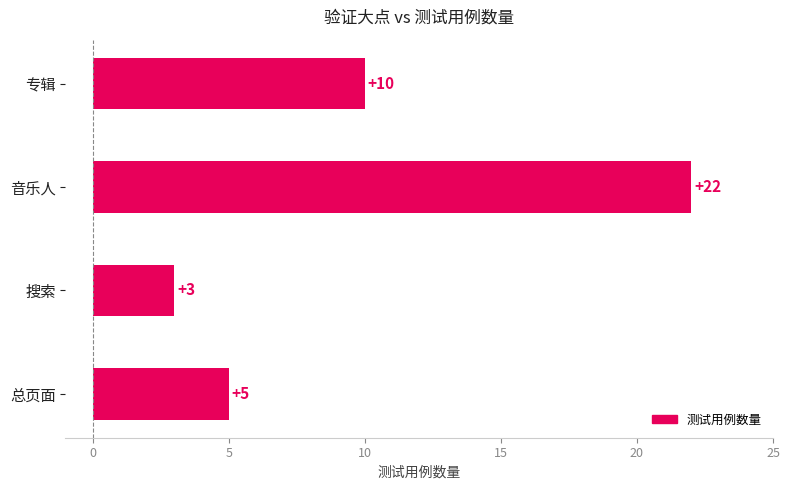

At which label is the value closest to 12?

专辑